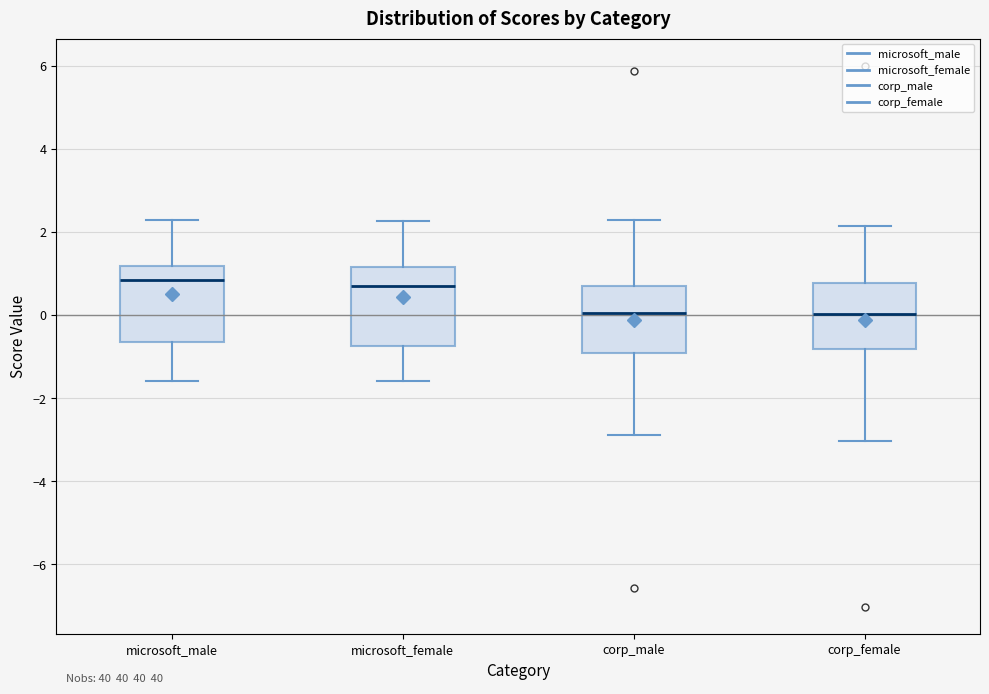

Reading left to right, transcribe this box plot: for each box, give where its median line is, the range the box spans, and where its two whiskers end, as read against the y-axis. The values are not printed on the chart, so give them approximately, as read against the axis.

microsoft_male: median 0.8, box -0.6 to 1.2, whiskers -1.6 to 2.2
microsoft_female: median 0.8, box -0.8 to 1.2, whiskers -1.6 to 2.2
corp_male: median 0.0, box -1.0 to 0.6, whiskers -2.8 to 2.2
corp_female: median 0.0, box -0.8 to 0.8, whiskers -3.0 to 2.2